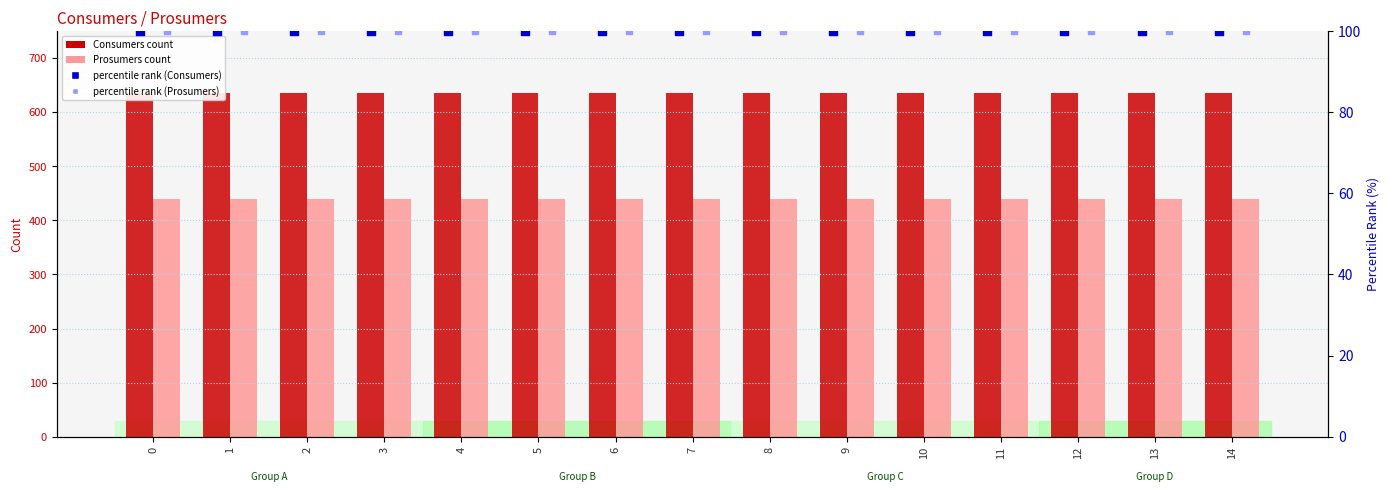

What are all the series names shown in the legend?

Consumers, Prosumers, percentile rank (Consumers), percentile rank (Prosumers)